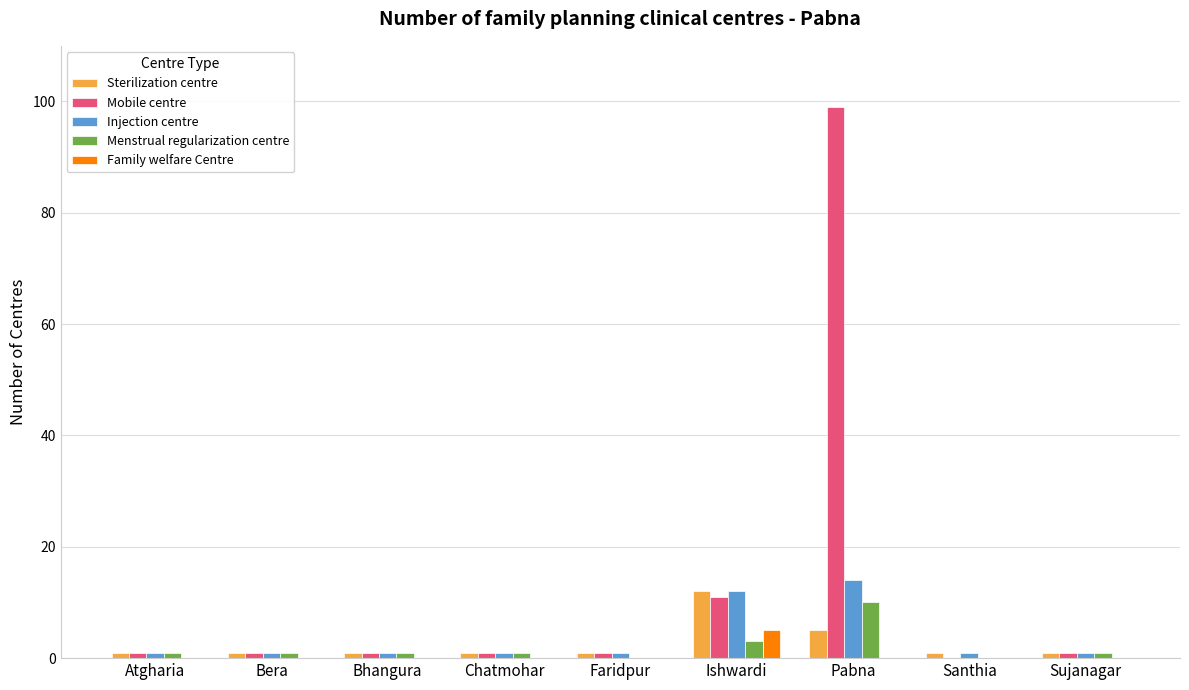

Is it true that Injection centre equals 17 at Ishwardi?

False